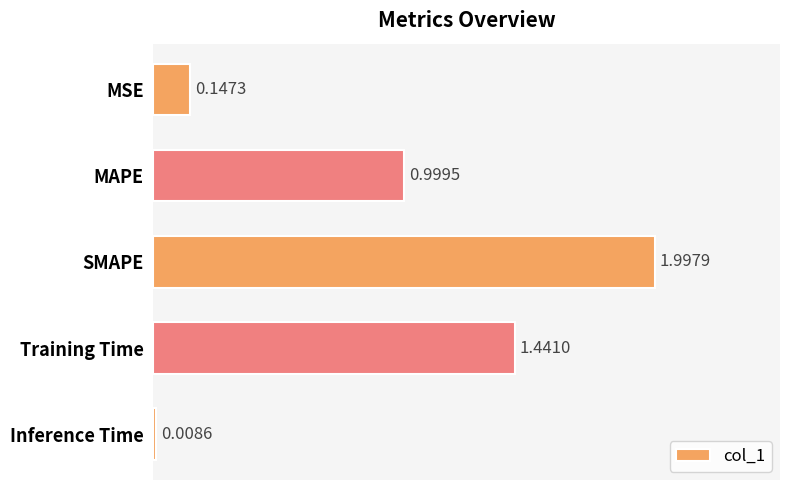

List the labels in order of value, largest first.

SMAPE, Training Time, MAPE, MSE, Inference Time